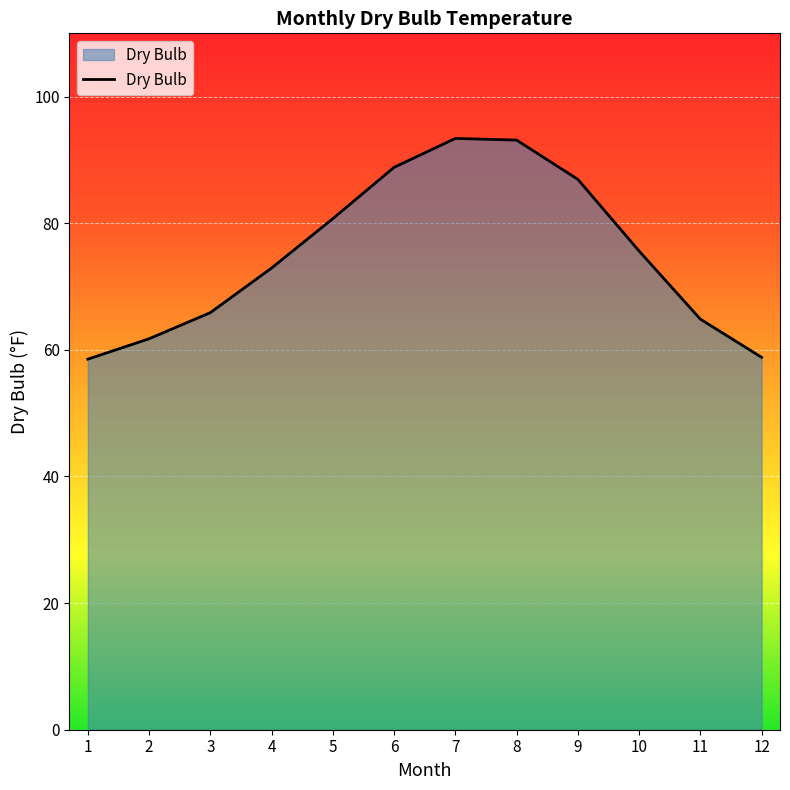

What is the smallest value displayed?

58.5